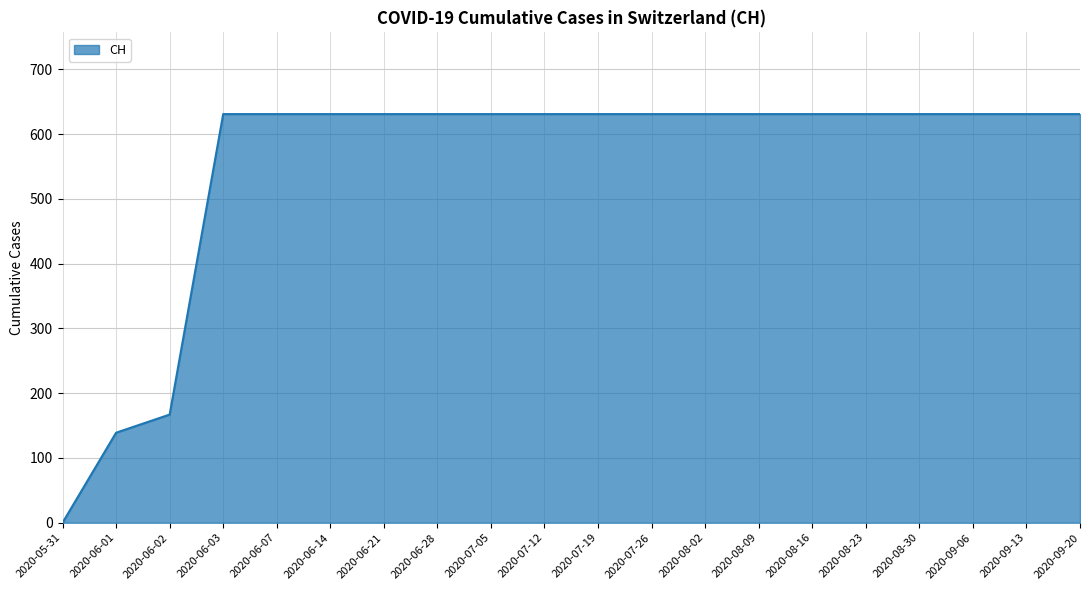

True or false: the data shows 631 at 2020-07-19.

True